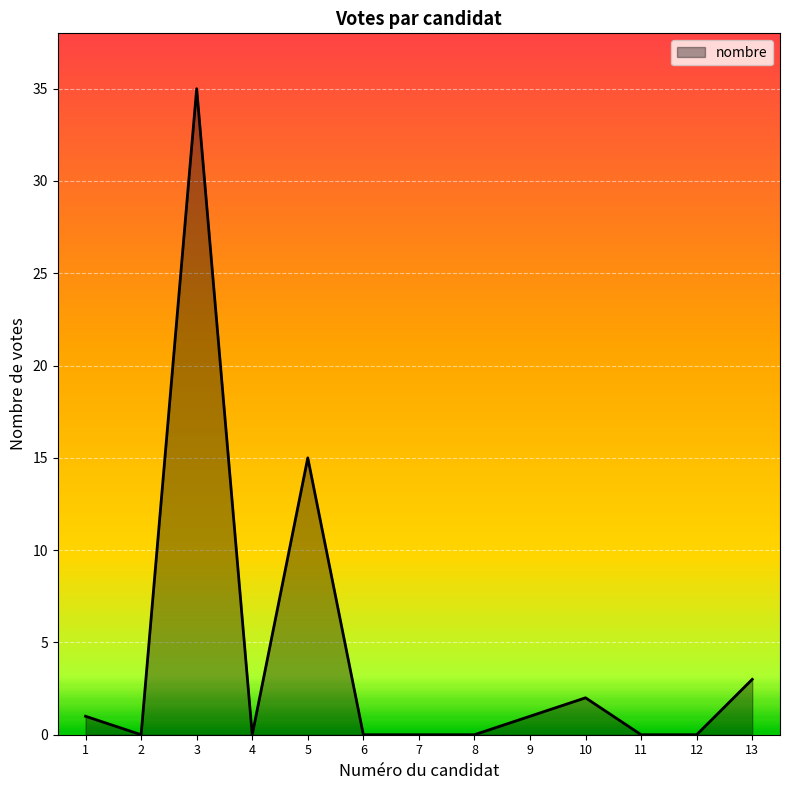

What is the change in value from 3 to 9?

-34